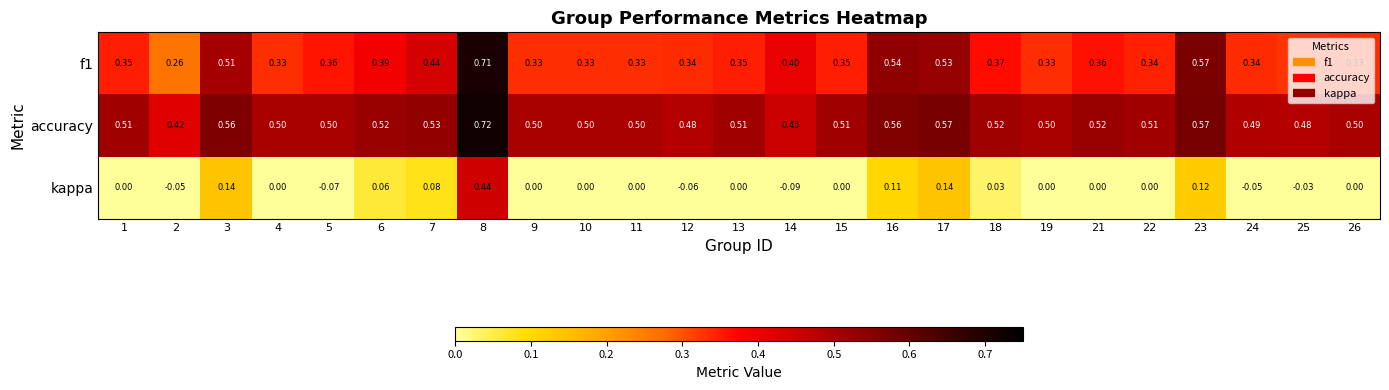

Which series has the widest spread of values?

kappa